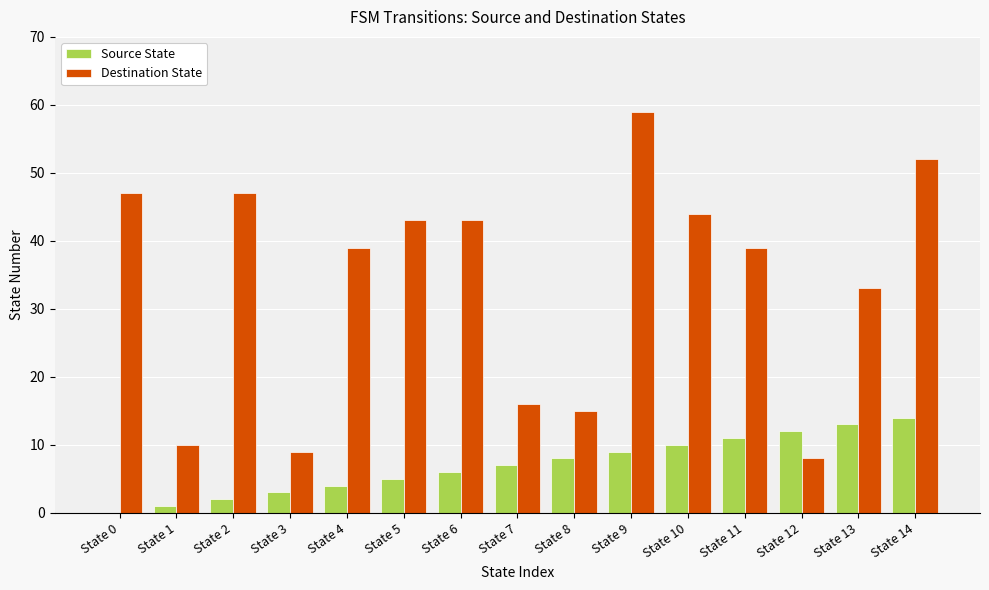

What is the average value of the Destination State series?

34